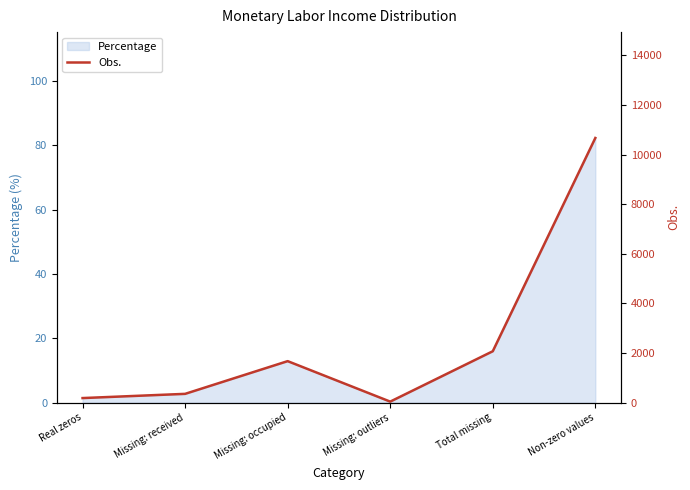

Is it true that the value at Total missing is 1282?

False